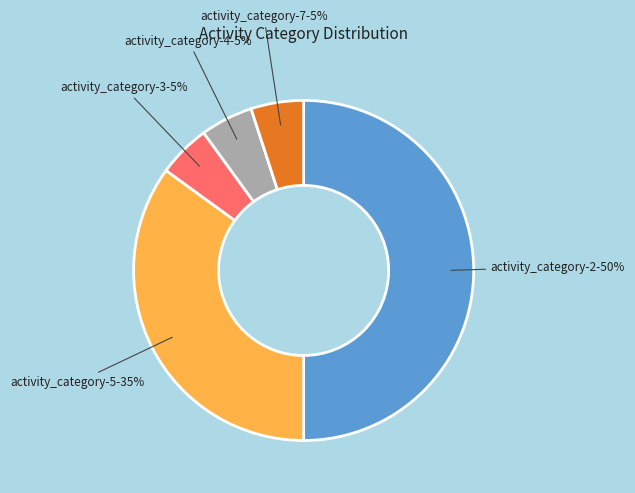

To the nearest percent, what is the difference between the largest and smallest slice percentages?

45%